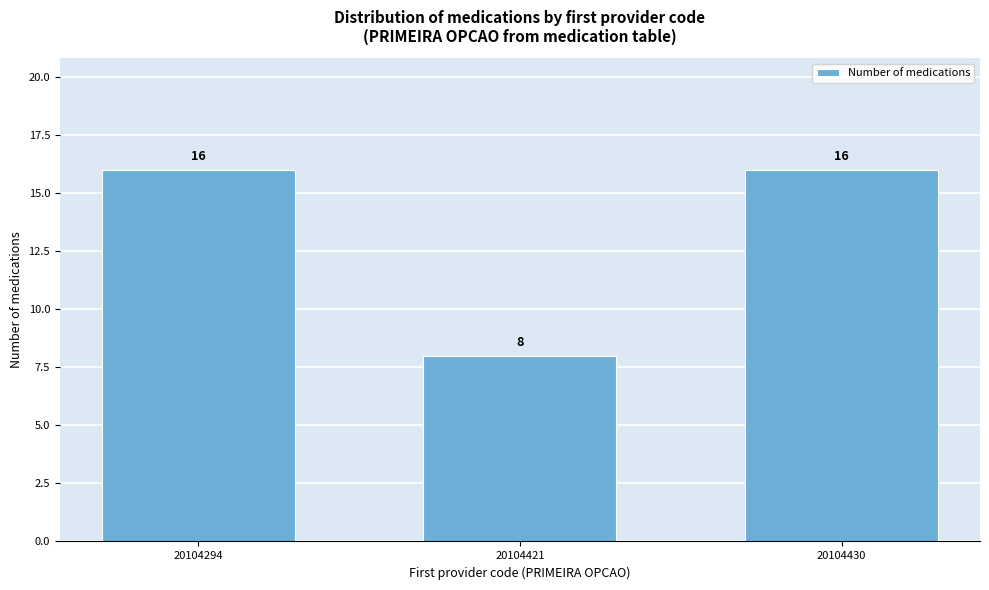

Reading right to left, list all the values displayed in this chart.

20104430=16	20104421=8	20104294=16